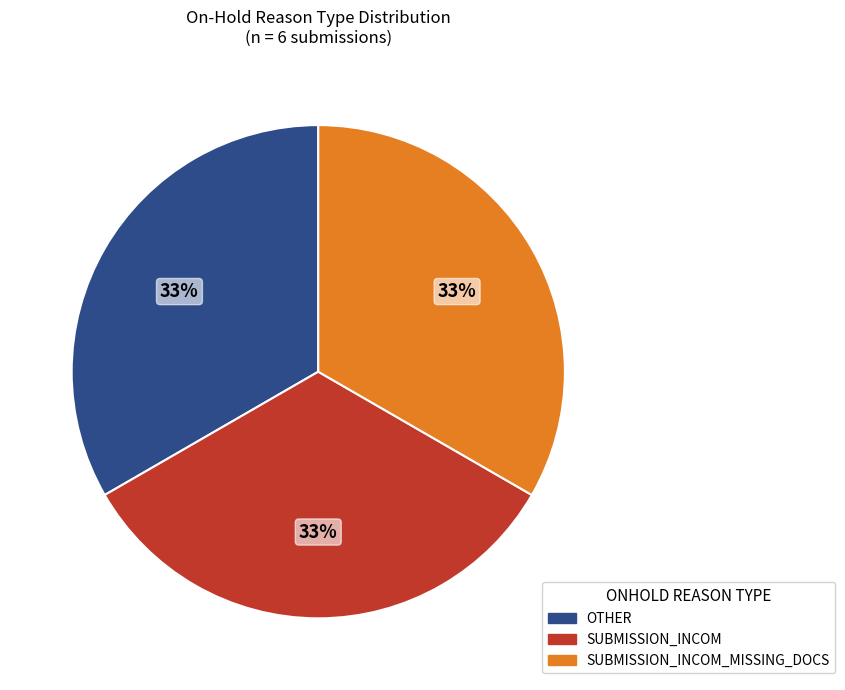

Is there a majority slice in this chart?

No